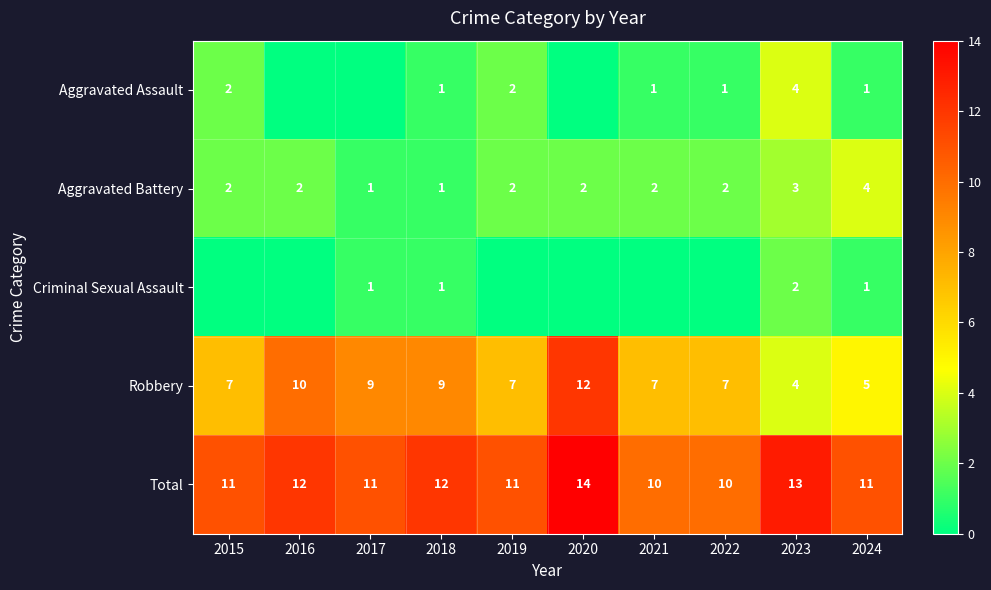

Is the value of Aggravated Battery at 2016 greater than the value of Criminal Sexual Assault at 2024?

Yes